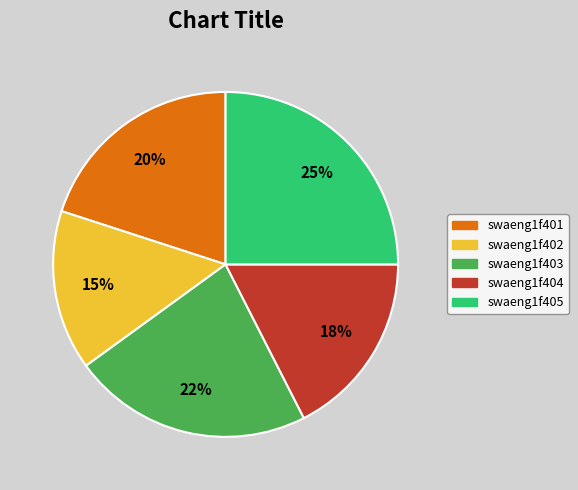

Is swaeng1f403 the majority of the pie?

No